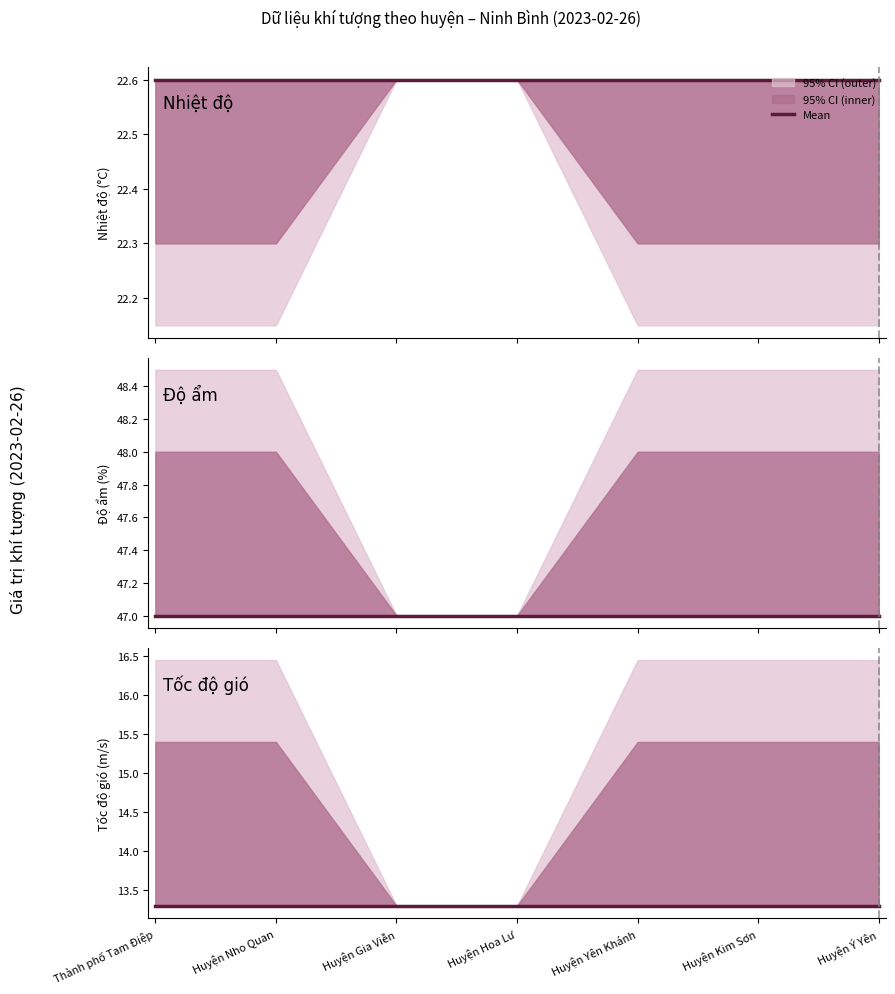

What is the label of the 5th point from the left?

Huyện Yên Khánh